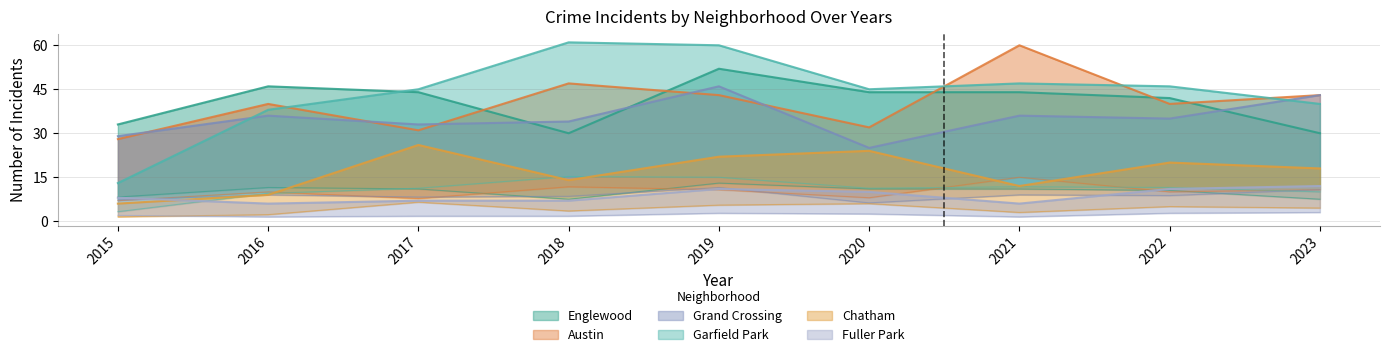

Is the value of Grand Crossing at 2020 greater than the value of Chatham at 2019?

Yes